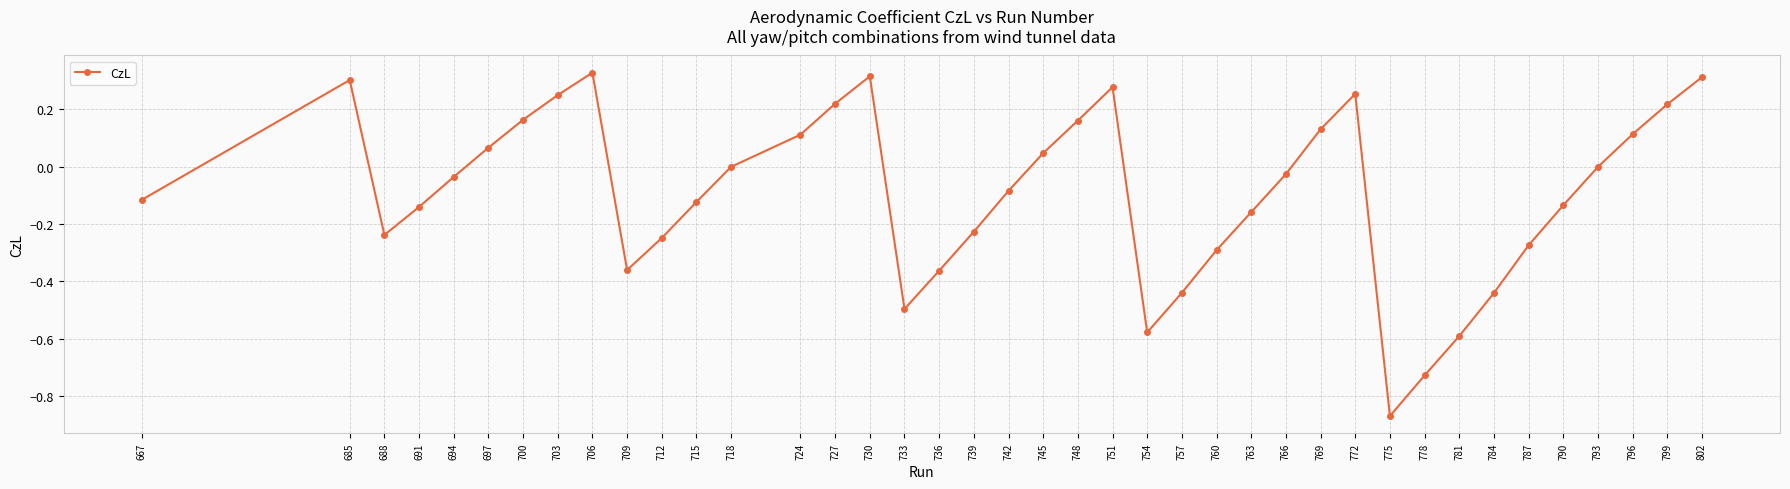

The value at 751 is 0.3. True or false?

True